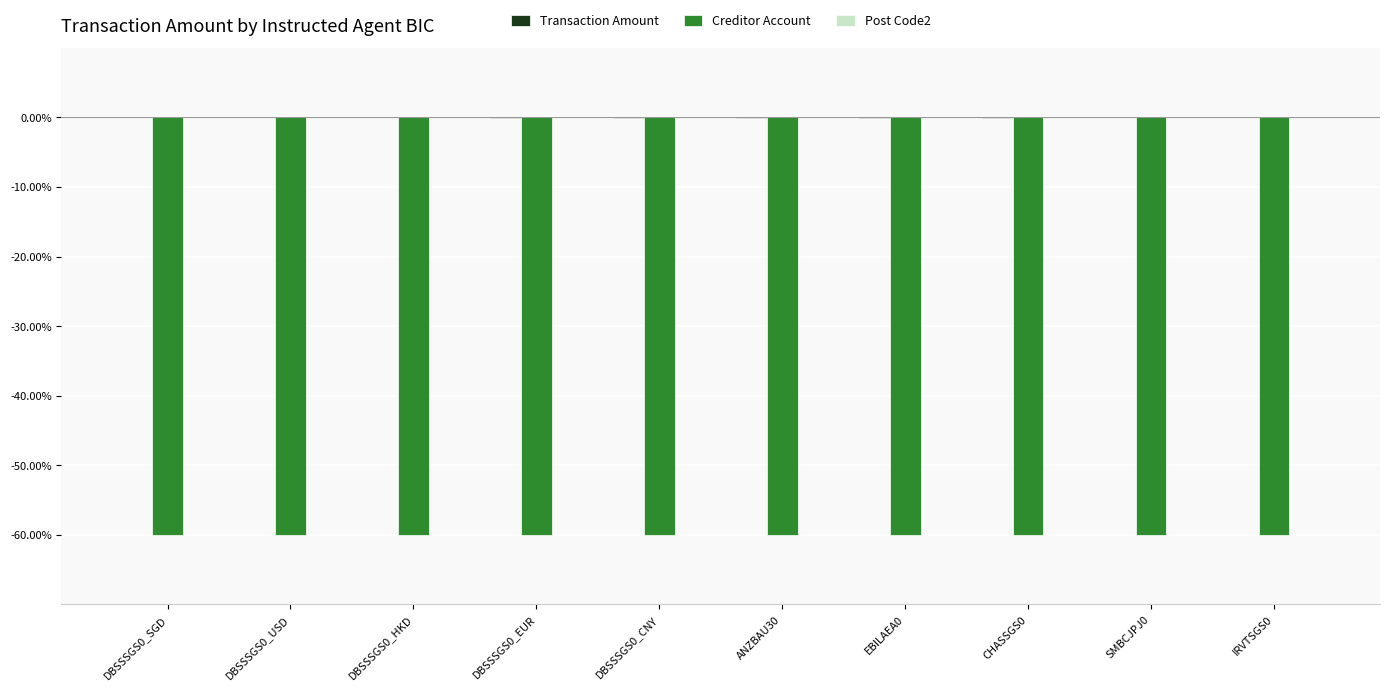

Is it true that Creditor Account equals -60.0 at EBILAEA0?

True